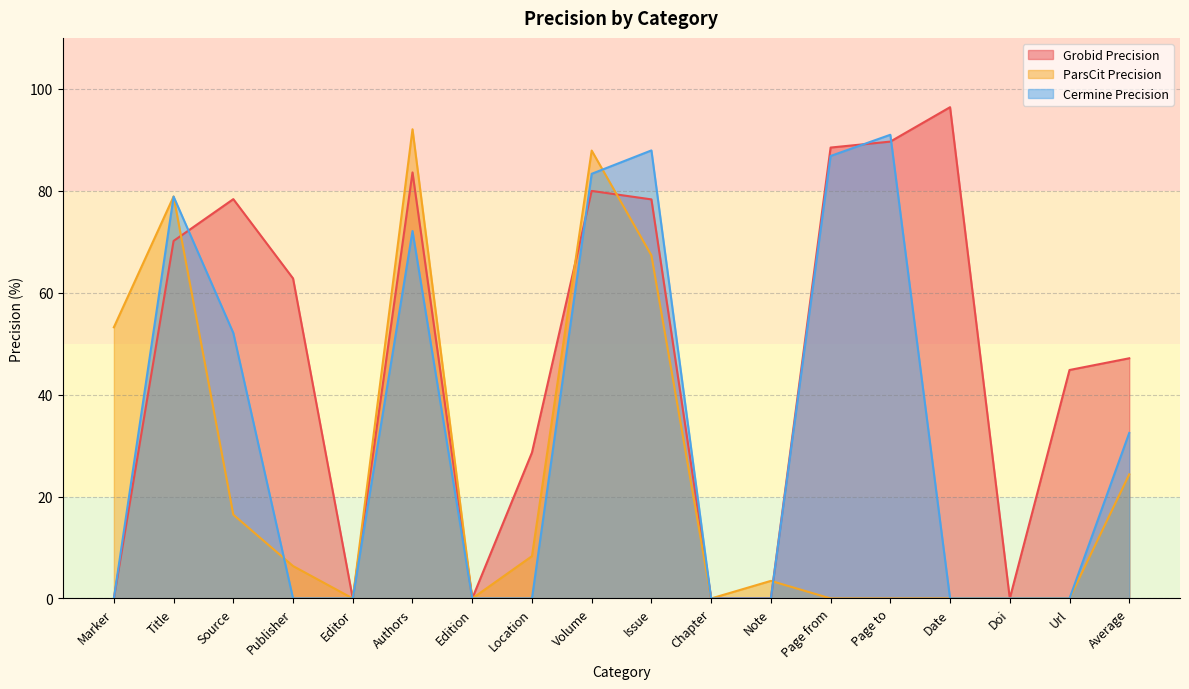

In Cermine Precision, how many points are higher than both neighbors (excluding endpoints)?

4